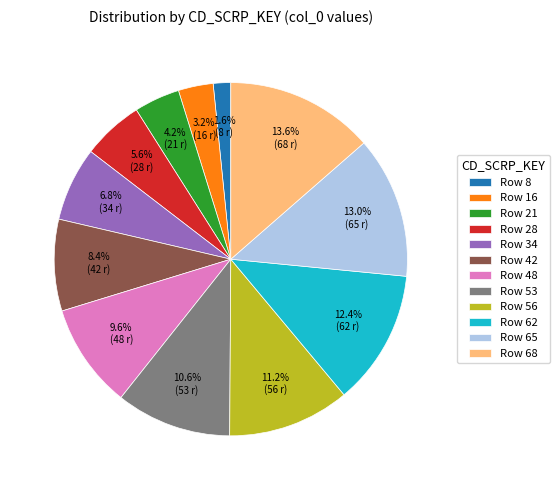

Rank the categories by value from highest to lowest.

Row 68, Row 65, Row 62, Row 56, Row 53, Row 48, Row 42, Row 34, Row 28, Row 21, Row 16, Row 8